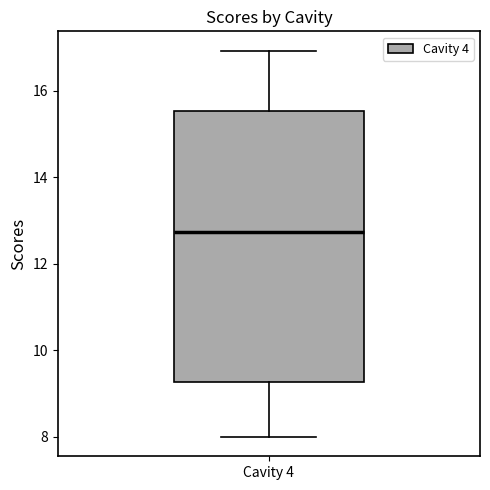

Read this box plot against the y-axis: the position of the median line, the range covered by the box, and the ends of both whiskers. The values are not printed on the chart, so give them approximately, as read against the axis.

median 12.8, box 9.2 to 15.6, whiskers 8.0 to 17.0